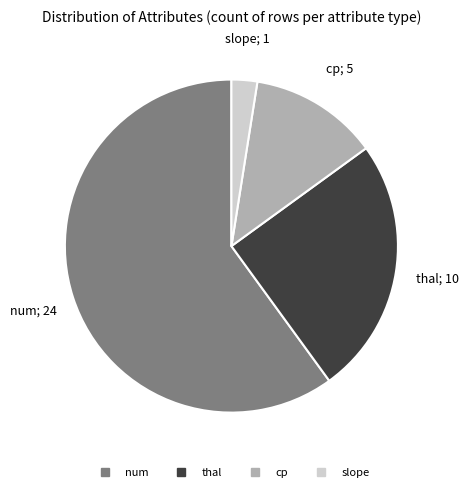

Does any single category account for the majority?

Yes